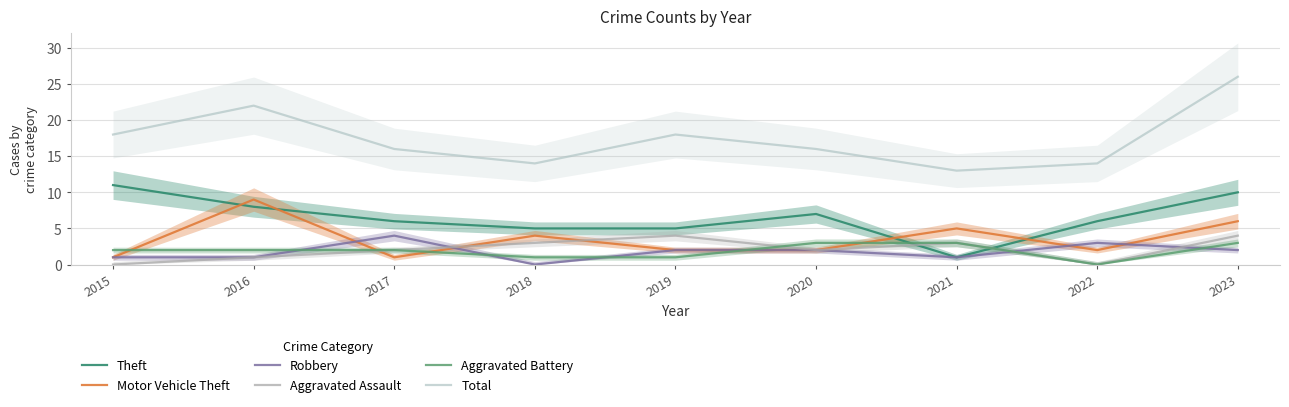

What is the average value of the Total series?

17